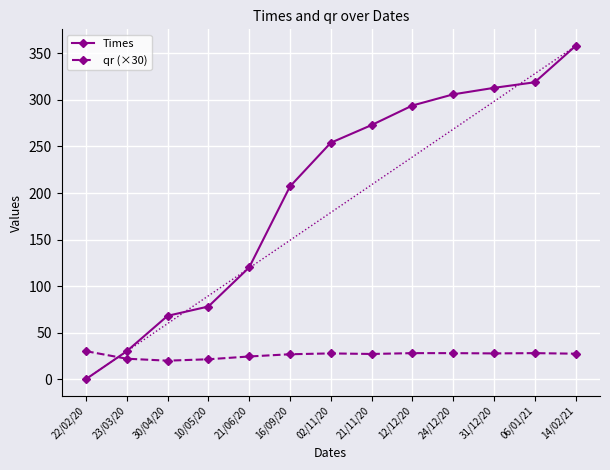

Between 02/11/20 and 21/11/20, which series saw the biggest shift?

Times